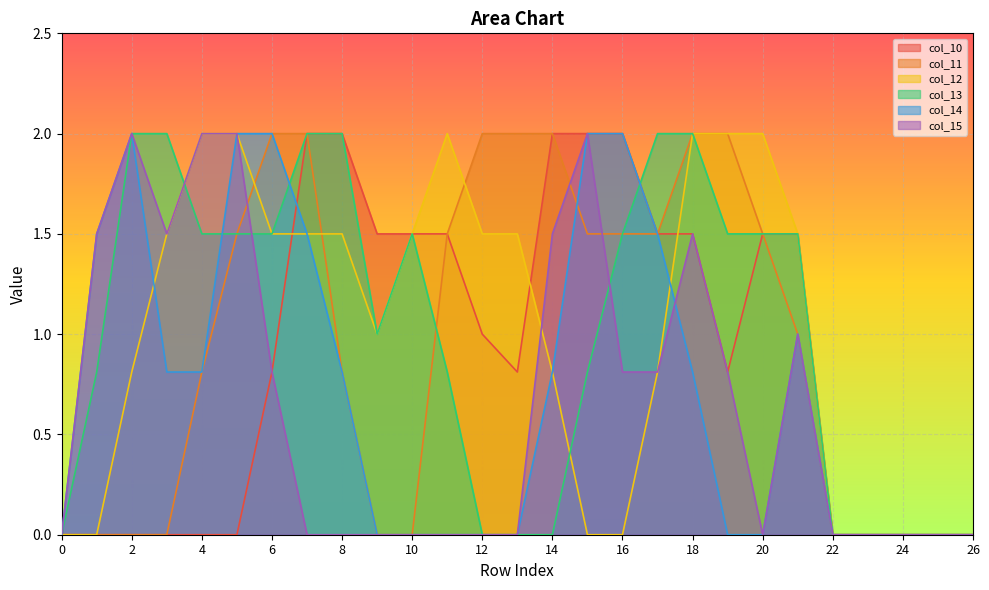

What is the value of the col_11 point at the 6th from the left?

1.5